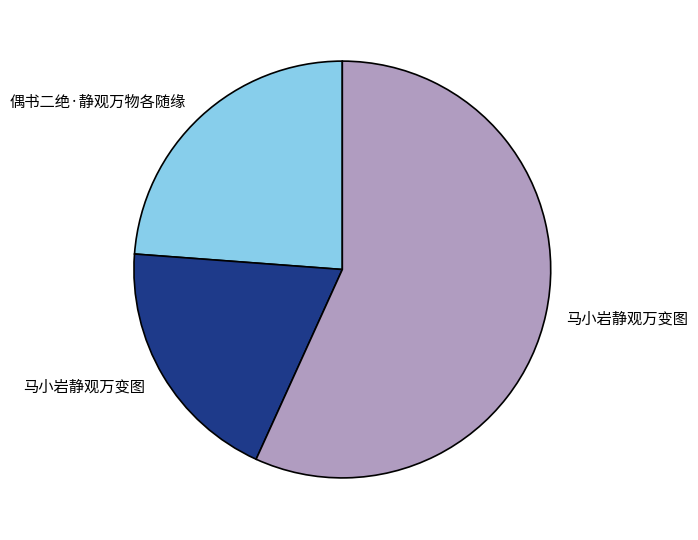

Is there any slice that represents more than half of the pie?

Yes